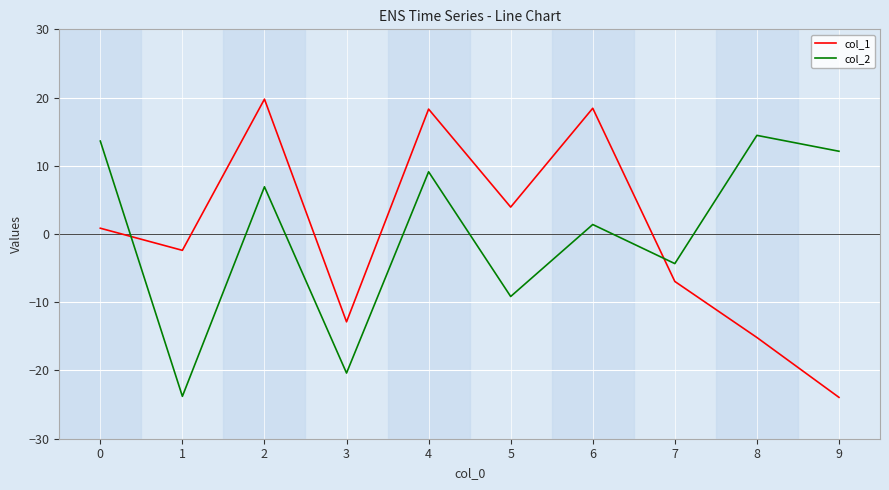

What is the difference between the highest and lowest values at 8?

29.6